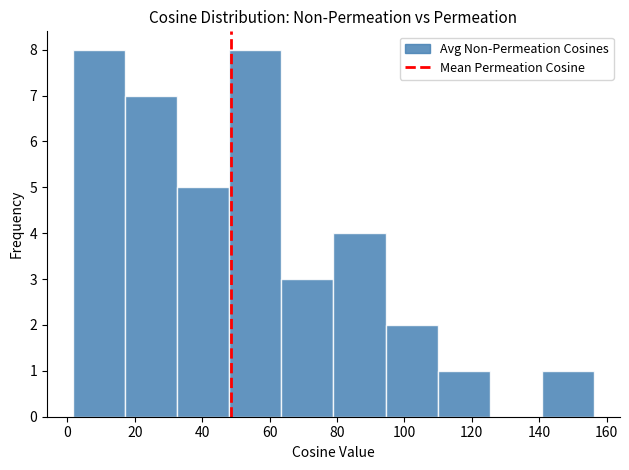

Reading left to right, list every bar in this chart as the range it spans on the x-axis followed by its height. Neither the bar edges nor the heights are printed on the chart, so give them approximately, as read against the axes.

2 to 18: 8
18 to 32: 7
32 to 48: 5
48 to 64: 8
64 to 78: 3
78 to 94: 4
94 to 110: 2
110 to 126: 1
126 to 140: 0
140 to 156: 1